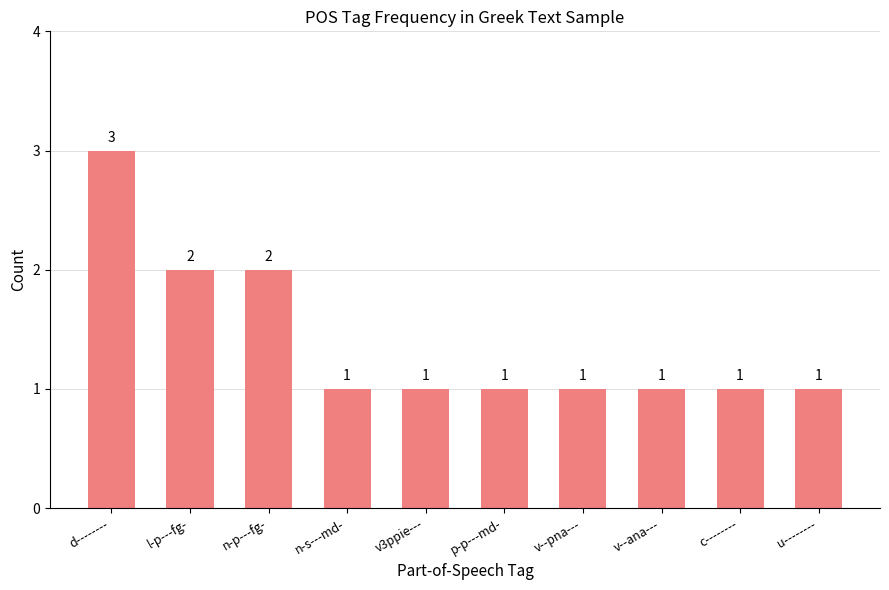

What is the value of the 8th bar from the left?

1